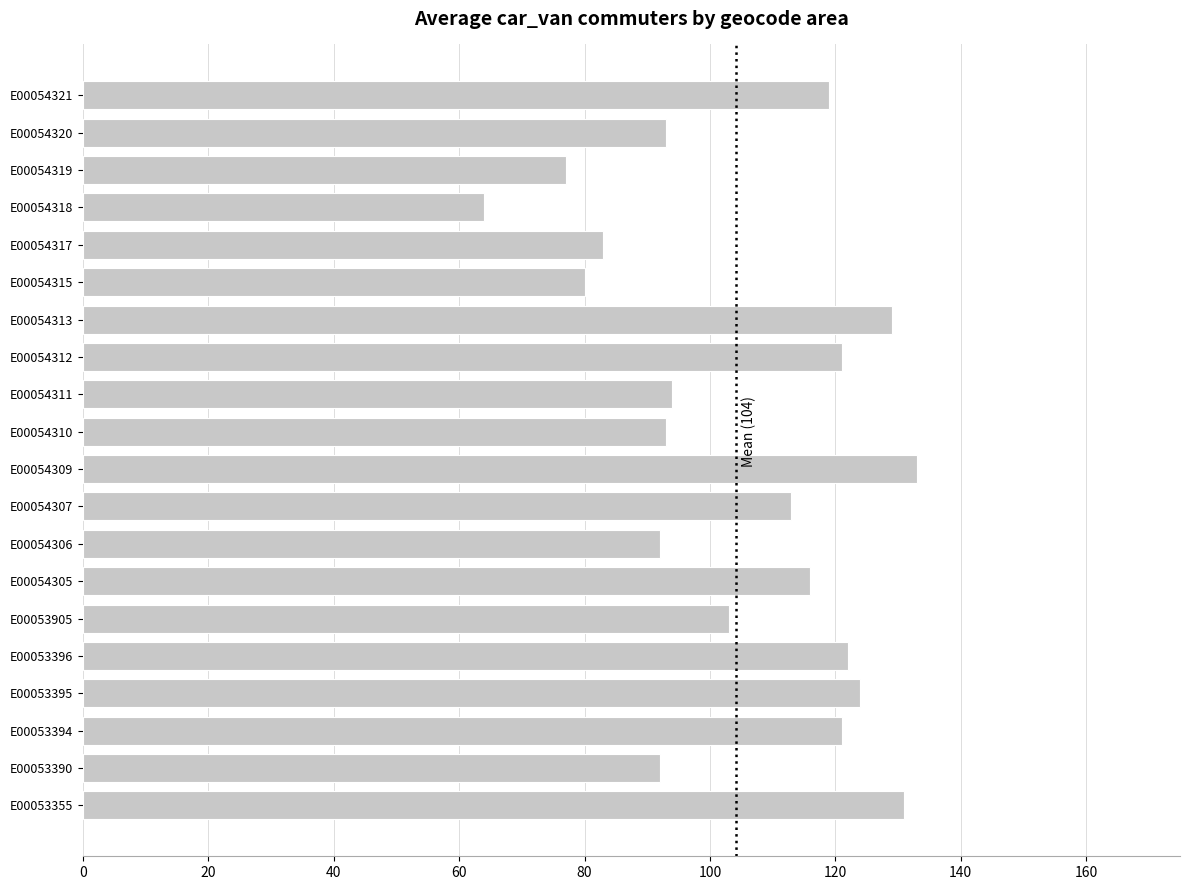

Which label corresponds to the largest value in the chart?

E00054309